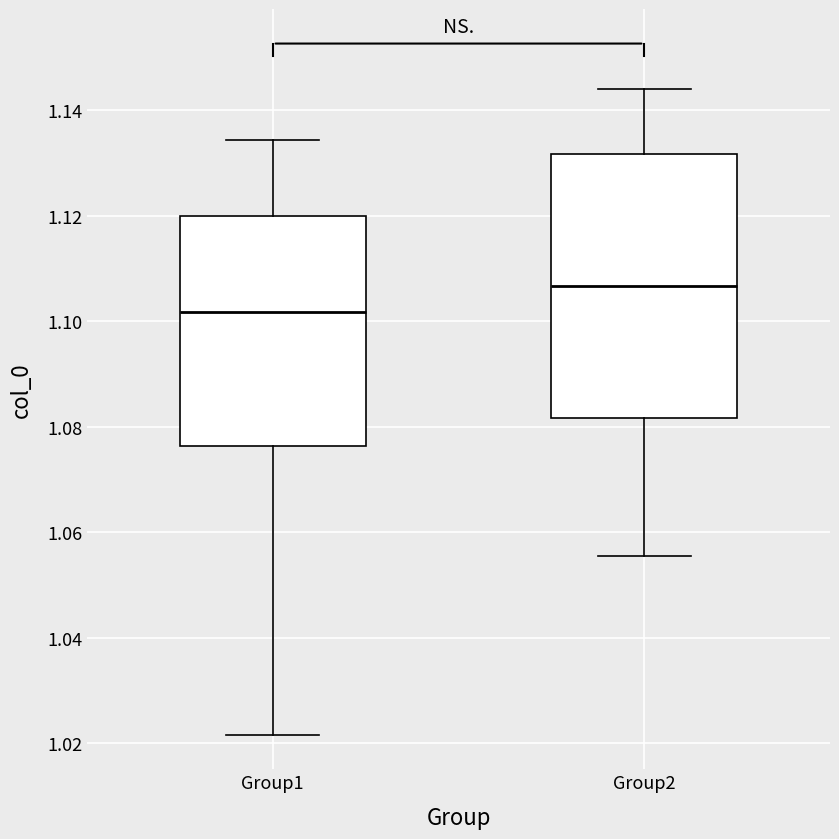

Reading left to right, read every box against the y-axis: the position of its median line, the range the box covers, and the ends of its whiskers. The values are not printed on the chart, so give them approximately, as read against the axis.

Group1: median 1.102, box 1.076 to 1.120, whiskers 1.022 to 1.134
Group2: median 1.106, box 1.082 to 1.132, whiskers 1.056 to 1.144